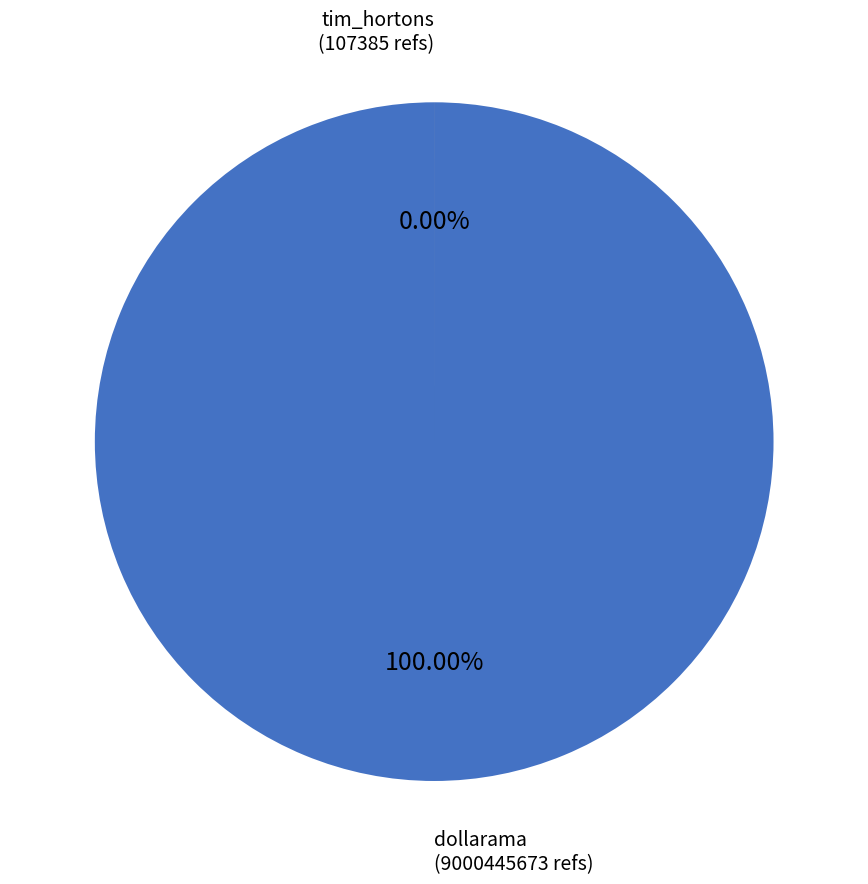

Is dollarama the majority of the pie?

Yes